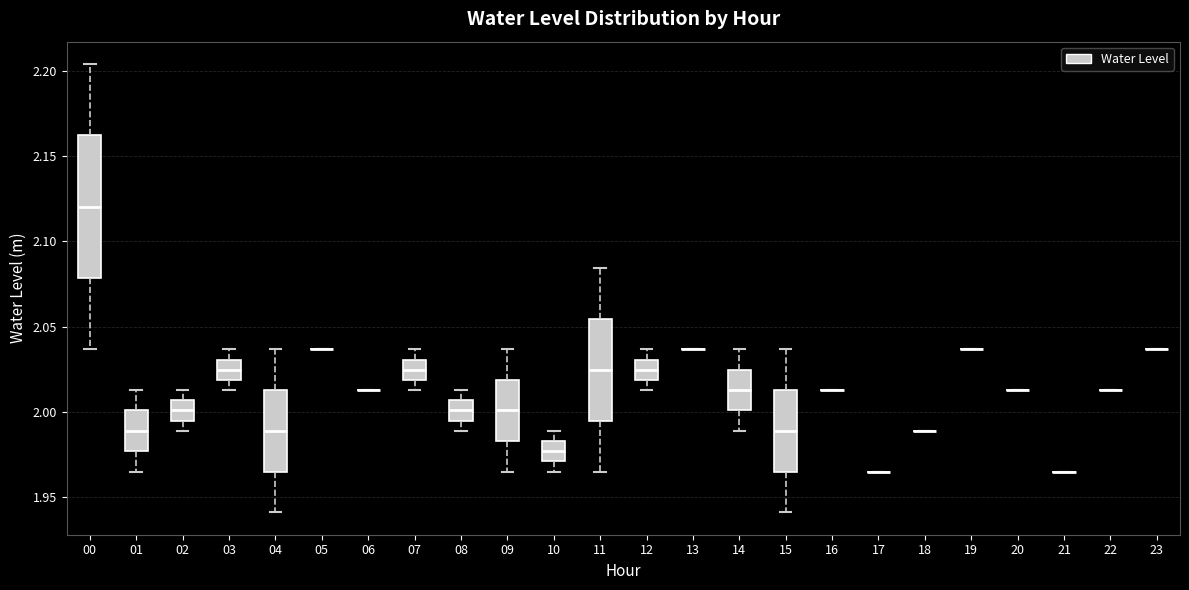

Which box is the tallest, from its lower edge to its upper edge?

00